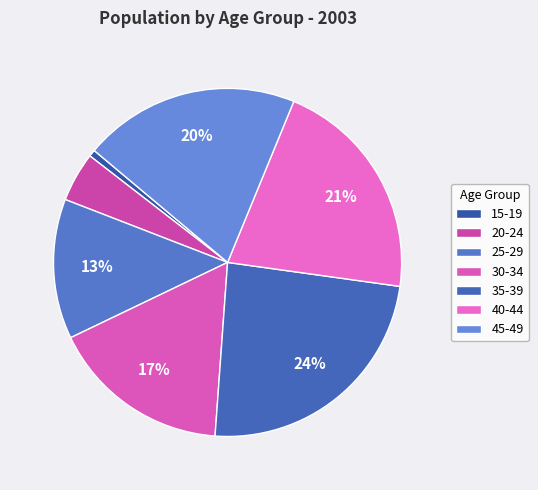

To the nearest percent, what is the difference between the largest and smallest slice percentages?

23%